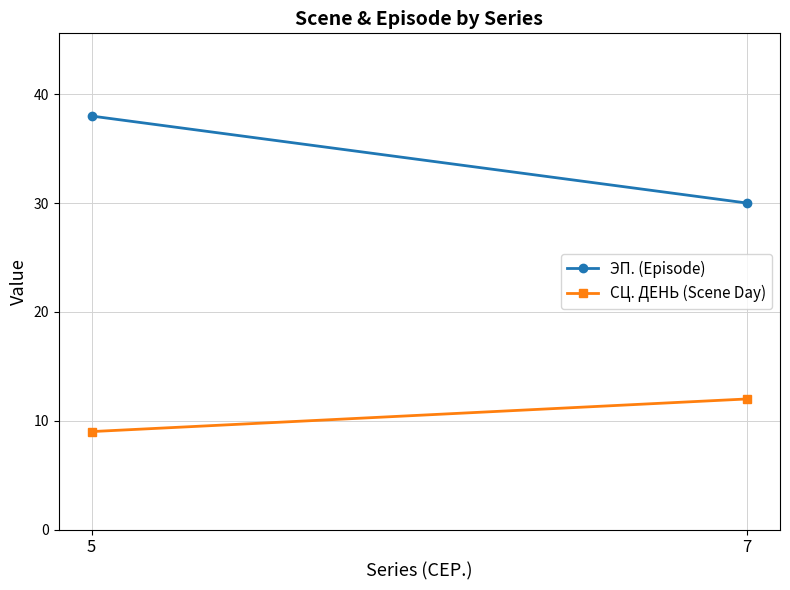

How many data points in ЭП. (Episode) are less than 38?

1